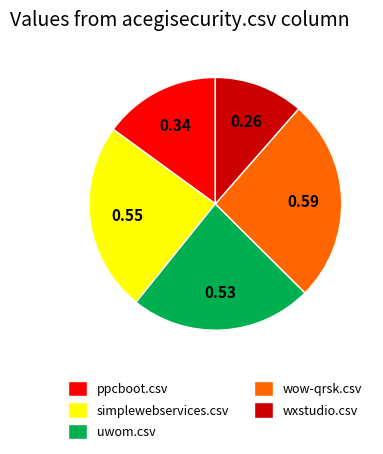

Rank the categories by value from highest to lowest.

wow-qrsk.csv, simplewebservices.csv, uwom.csv, ppcboot.csv, wxstudio.csv